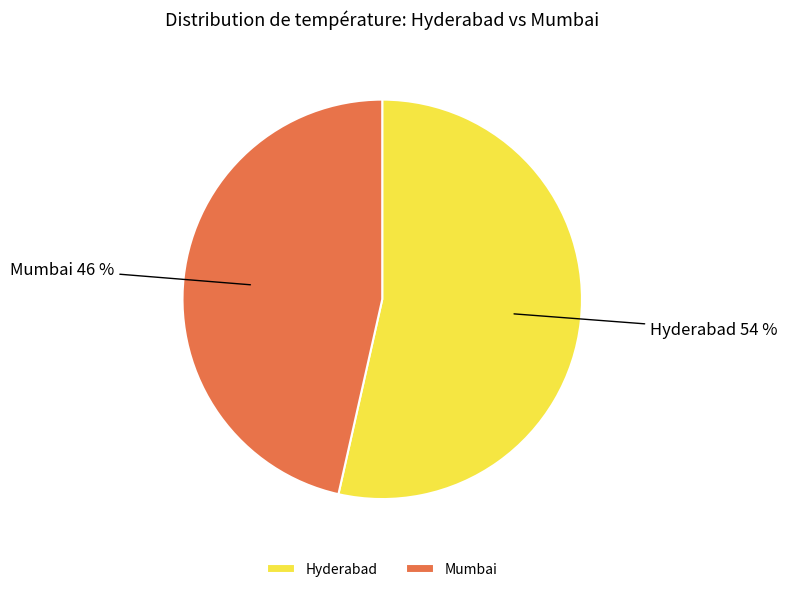

Is it true that Mumbai is 58% of the pie?

False